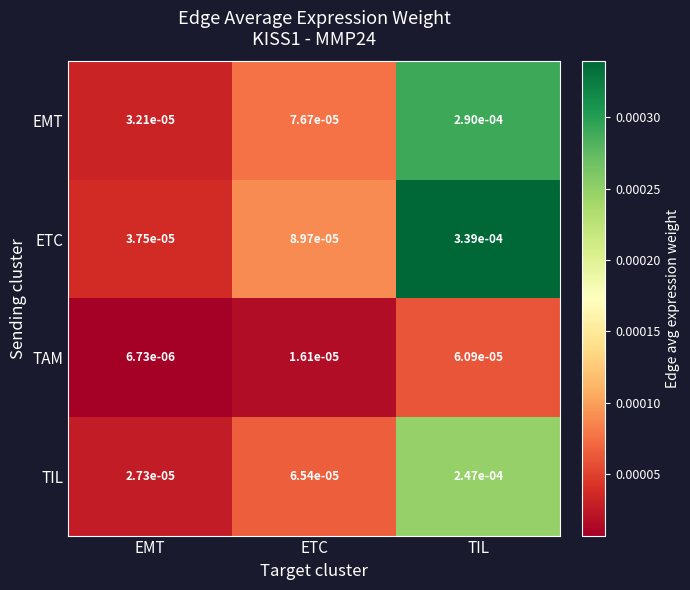

Which series has the largest total across all categories?

ETC